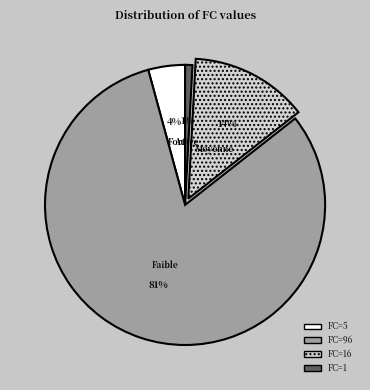

To the nearest percent, what is the combined percentage of FC=96 and FC=16?

95%